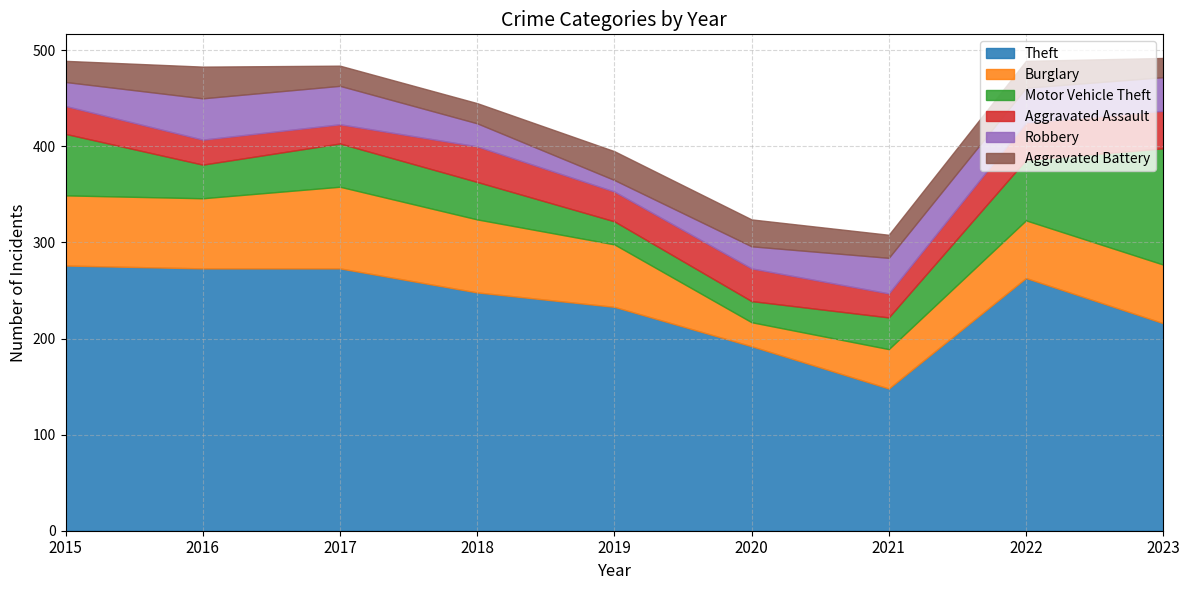

True or false: Motor Vehicle Theft has a value of 110 at 2015.

False